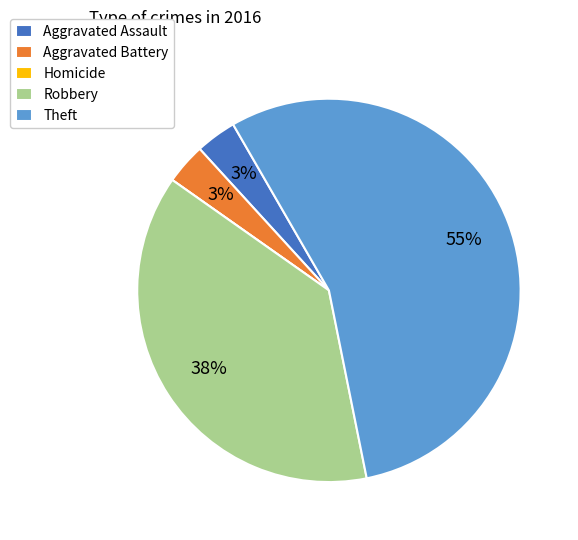

To the nearest percent, what percentage of the pie is Aggravated Battery?

3%